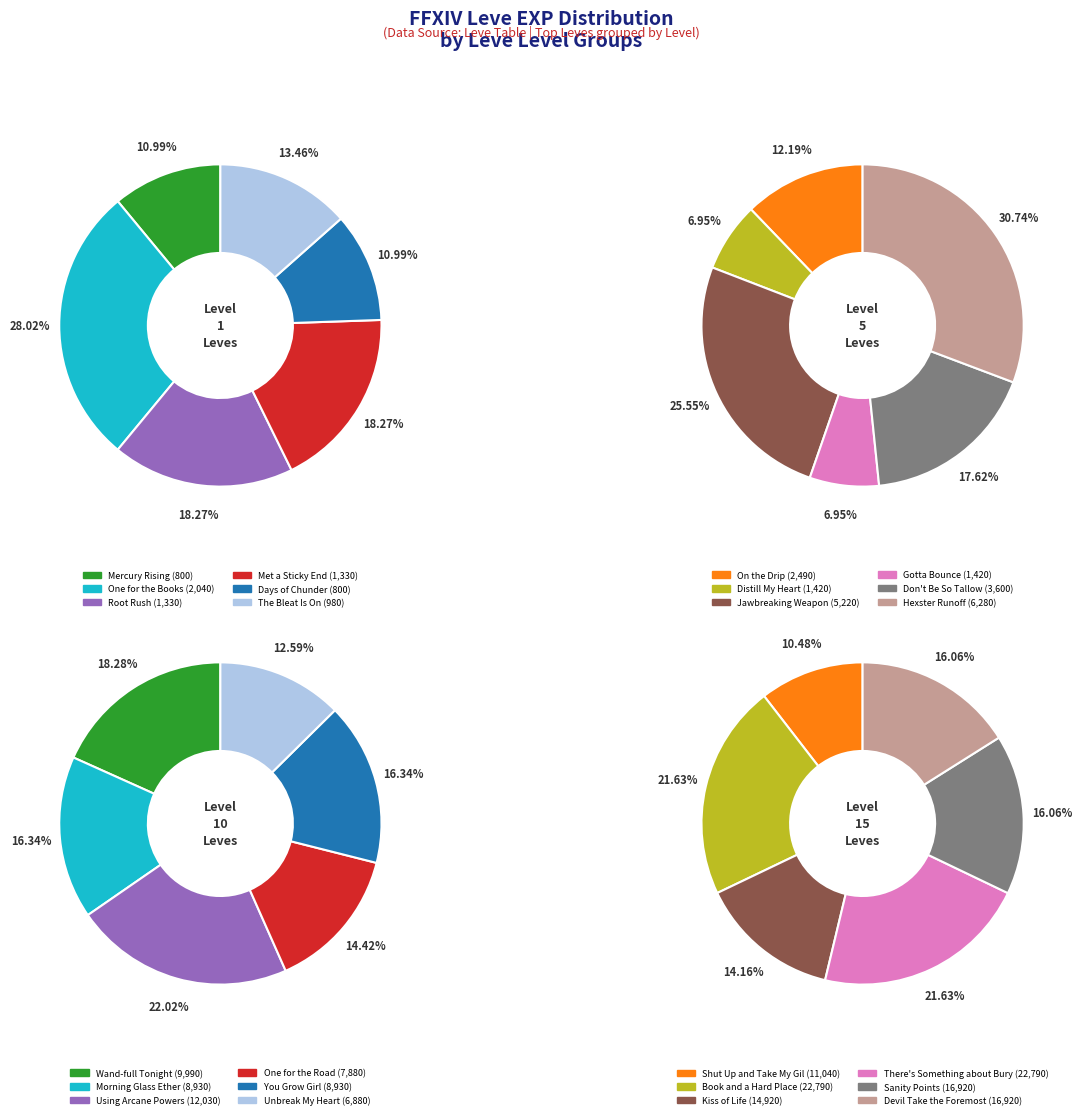

What is the change in value from Mercury Rising (1) to Unbreak My Heart (10)?

+6080